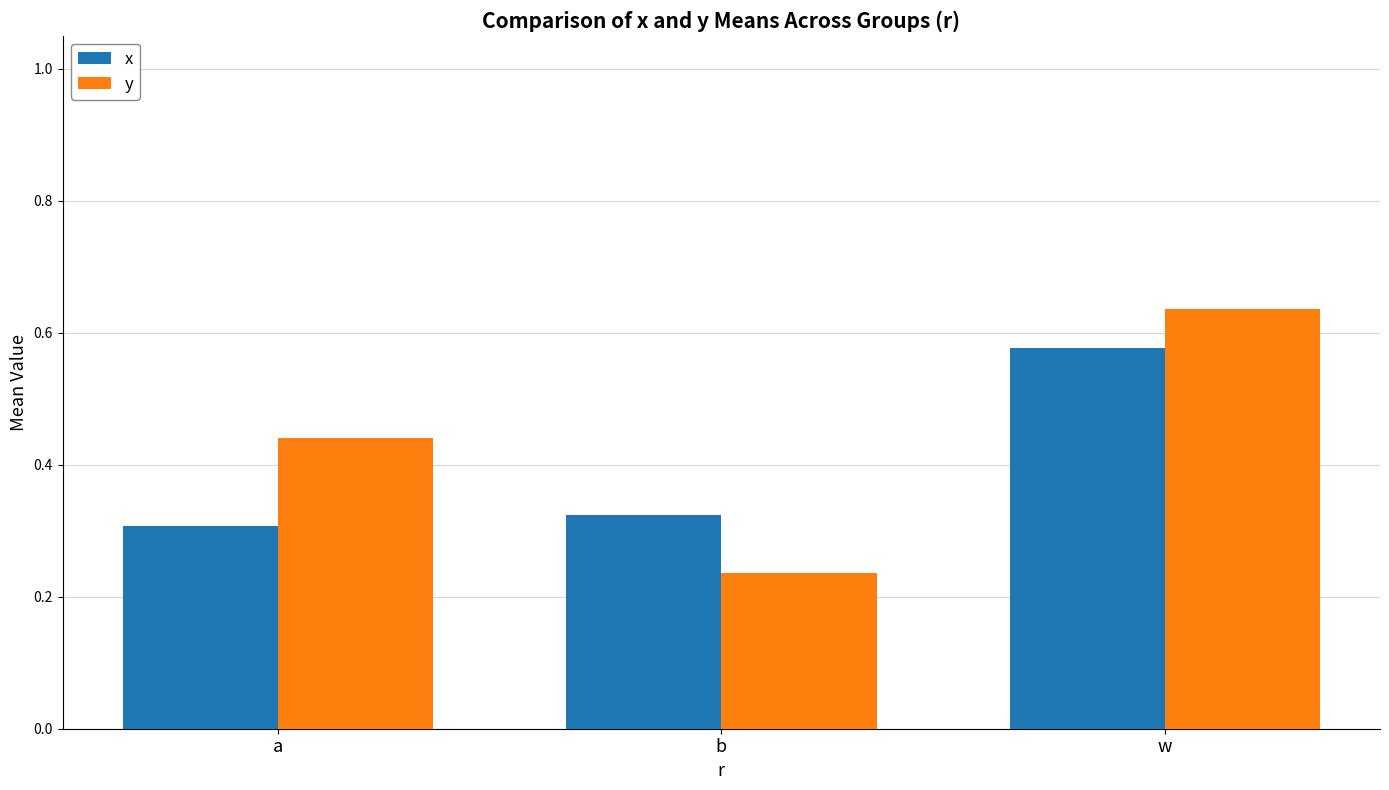

How many bars are there in total?

6